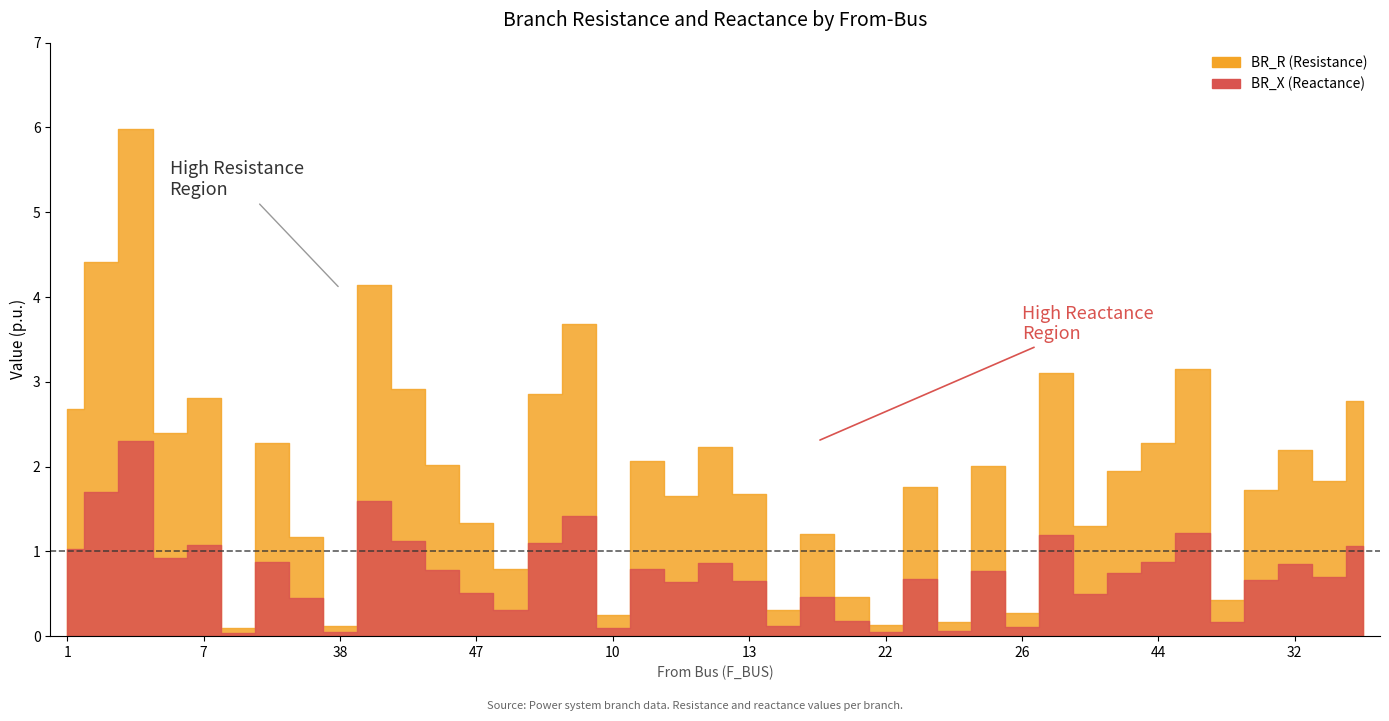

Which category has the lowest value in the BR_X series?

8